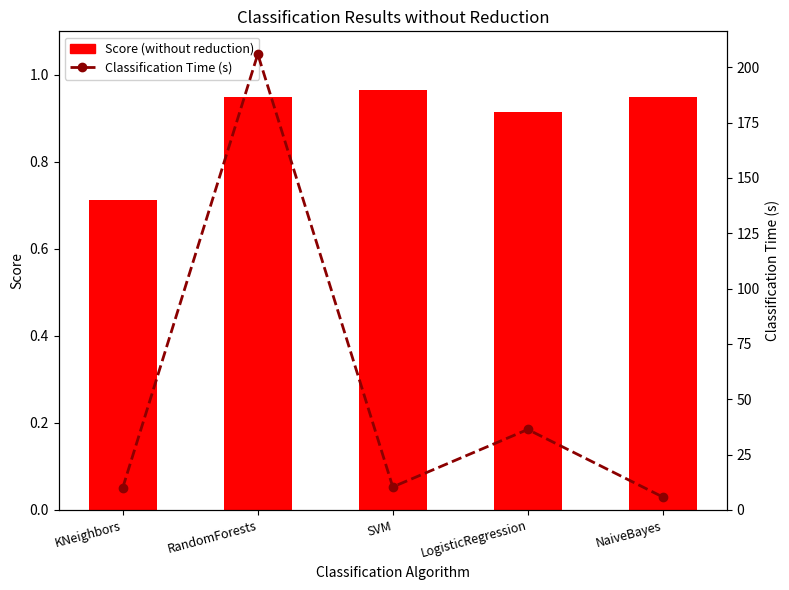

What is the minimum value for Classification Time (s)?

5.8